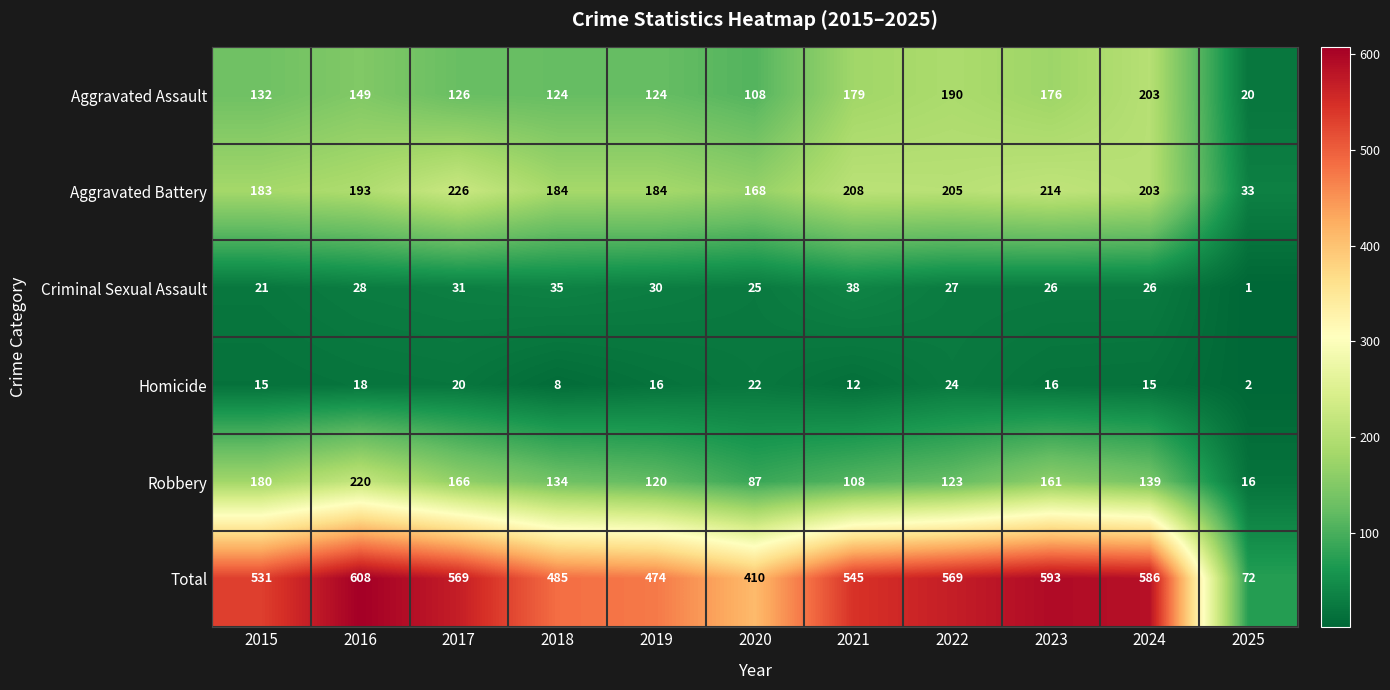

What is the difference between the Total values at 2021 and 2019?

71